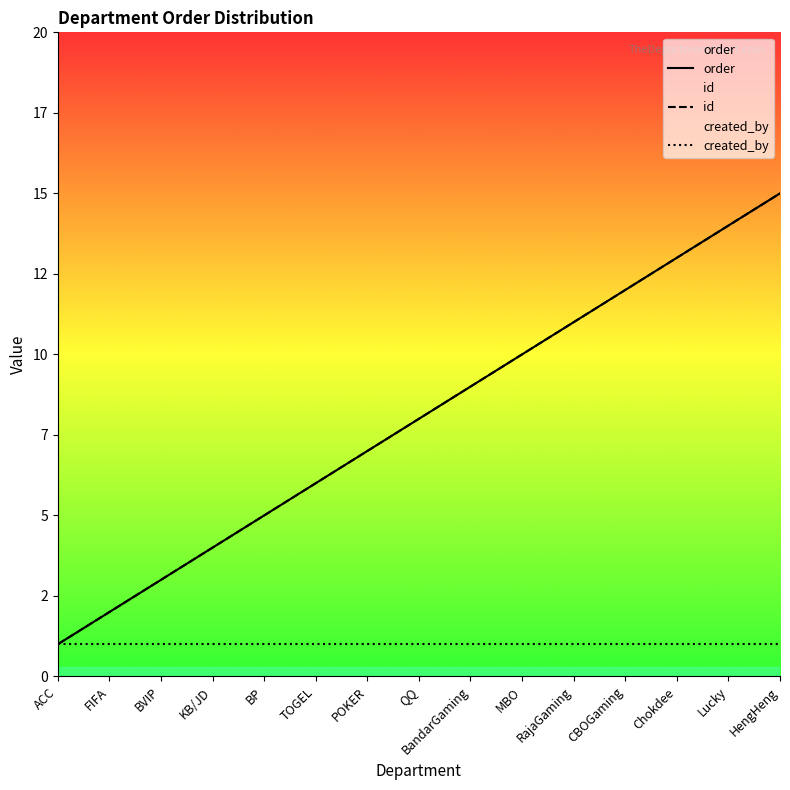

List the series in order of their peak value, highest first.

order, id, created_by